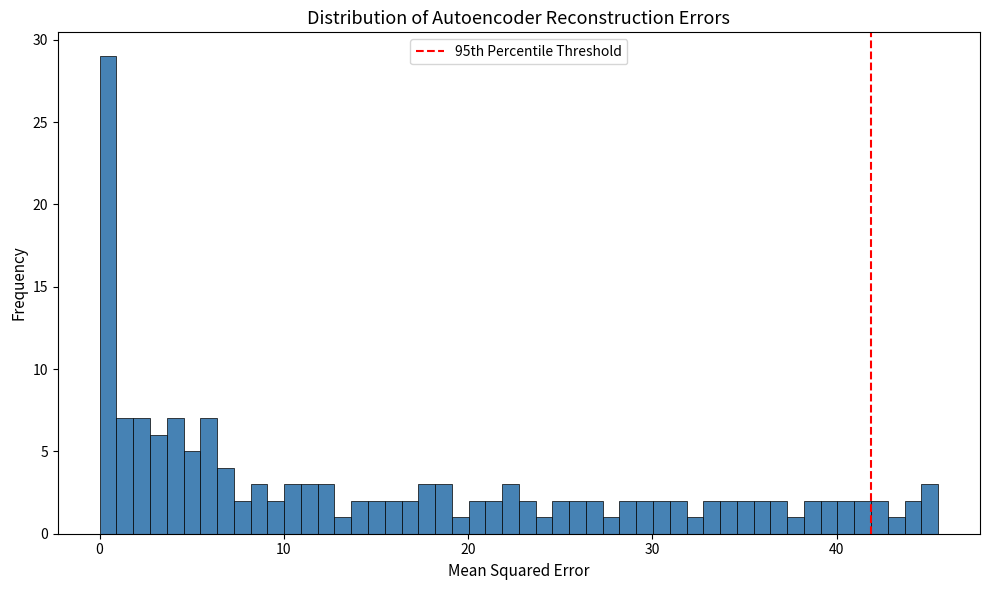

Around what value on the x-axis is the tallest bar? Give the approximate position of its centre, as read against the axis.

0